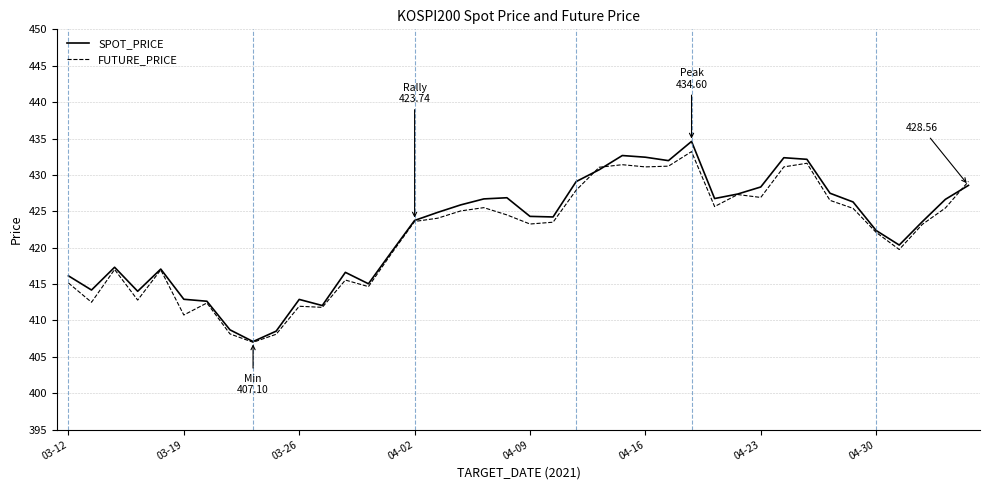

Which series has the largest range (max minus min)?

SPOT_PRICE